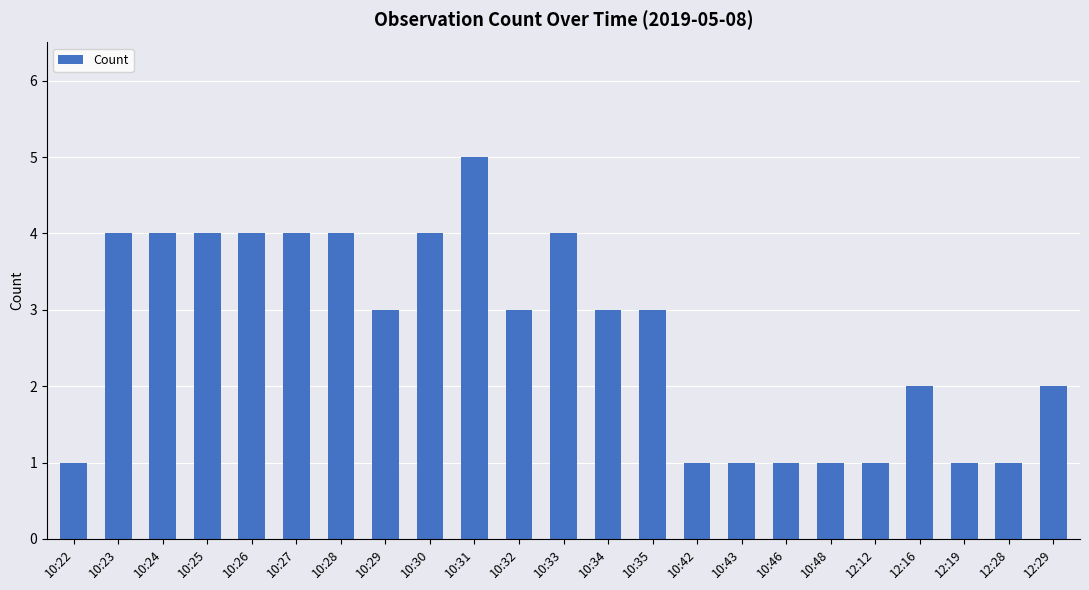

Which has a higher value, 12:16 or 12:19?

12:16